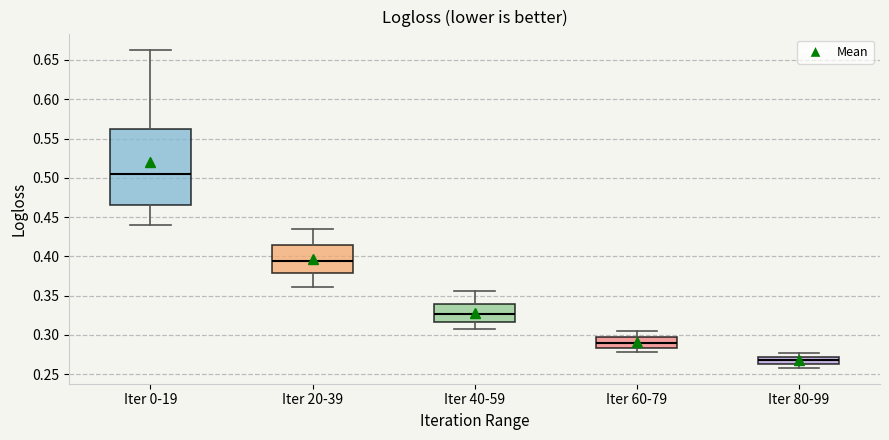

Reading left to right, transcribe this box plot: for each box, give where its median line is, the range the box spans, and where its two whiskers end, as read against the y-axis. The values are not printed on the chart, so give them approximately, as read against the axis.

Iter 0-19: median 0.505, box 0.465 to 0.565, whiskers 0.440 to 0.660
Iter 20-39: median 0.395, box 0.380 to 0.415, whiskers 0.360 to 0.435
Iter 40-59: median 0.325, box 0.315 to 0.340, whiskers 0.305 to 0.355
Iter 60-79: median 0.290, box 0.285 to 0.295, whiskers 0.280 to 0.305
Iter 80-99: median 0.270 (inside the box), box 0.265 to 0.270, whiskers 0.260 to 0.275